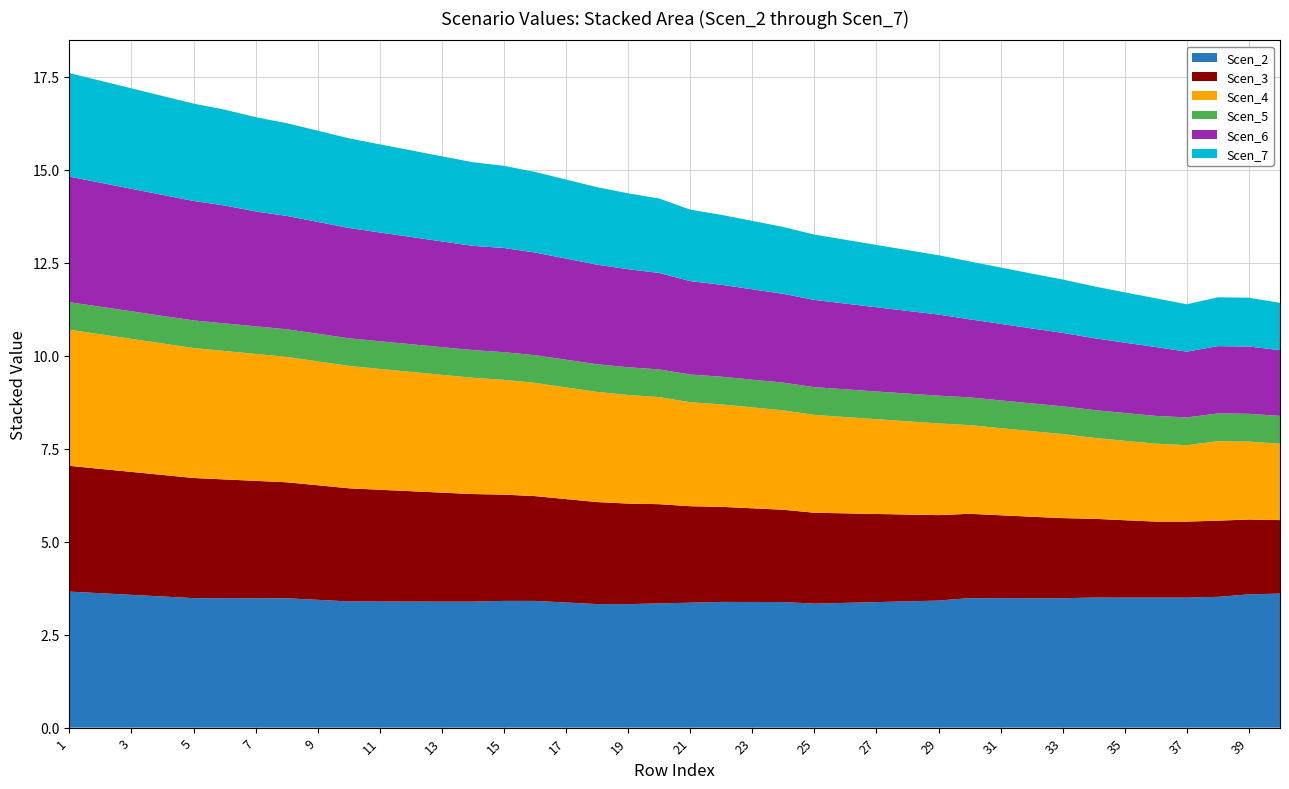

Reading left to right, extract all data points from this chart.

Scen_2: 3.7	3.6	3.6	3.5	3.5	3.5	3.5	3.5	3.4	3.4	3.4	3.4	3.4	3.4	3.4	3.4	3.4	3.3	3.3	3.3	3.4	3.4	3.4	3.4	3.3	3.4	3.4	3.4	3.4	3.5	3.5	3.5	3.5	3.5	3.5	3.5	3.5	3.5	3.6	3.6
Scen_3: 3.4	3.3	3.3	3.3	3.2	3.2	3.2	3.1	3.1	3.0	3.0	3.0	2.9	2.9	2.9	2.8	2.8	2.7	2.7	2.7	2.6	2.6	2.5	2.5	2.4	2.4	2.4	2.3	2.3	2.3	2.2	2.2	2.2	2.1	2.1	2.0	2.0	2.0	2.0	2.0
Scen_4: 3.7	3.6	3.6	3.5	3.5	3.5	3.4	3.4	3.3	3.3	3.2	3.2	3.2	3.1	3.1	3.0	3.0	3.0	2.9	2.9	2.8	2.8	2.7	2.7	2.6	2.6	2.5	2.5	2.5	2.4	2.3	2.3	2.3	2.2	2.1	2.1	2.1	2.1	2.1	2.1
Scen_5: 0.7	0.7	0.7	0.7	0.7	0.7	0.7	0.7	0.7	0.7	0.7	0.7	0.7	0.7	0.7	0.7	0.7	0.7	0.7	0.7	0.7	0.7	0.7	0.7	0.7	0.7	0.7	0.7	0.7	0.7	0.7	0.7	0.7	0.7	0.7	0.7	0.7	0.7	0.7	0.7
Scen_6: 3.4	3.3	3.3	3.3	3.2	3.2	3.1	3.0	3.0	3.0	2.9	2.9	2.8	2.8	2.8	2.8	2.7	2.7	2.6	2.6	2.5	2.5	2.4	2.4	2.3	2.3	2.3	2.2	2.2	2.1	2.1	2.0	2.0	1.9	1.9	1.9	1.8	1.8	1.8	1.8
Scen_7: 2.8	2.7	2.7	2.7	2.6	2.6	2.5	2.5	2.5	2.4	2.4	2.3	2.3	2.2	2.2	2.2	2.1	2.1	2.0	2.0	1.9	1.9	1.8	1.8	1.8	1.7	1.7	1.6	1.6	1.6	1.5	1.5	1.4	1.4	1.4	1.3	1.3	1.3	1.3	1.3